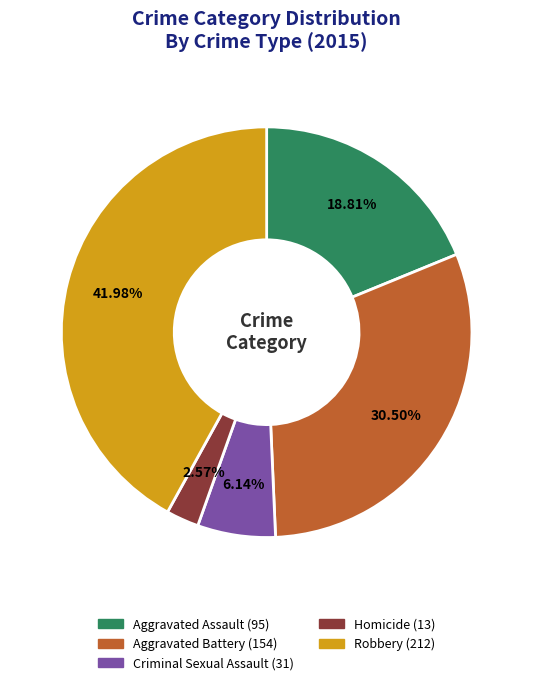

Approximately how many times larger is the value at Homicide compared to Aggravated Battery?

0.1